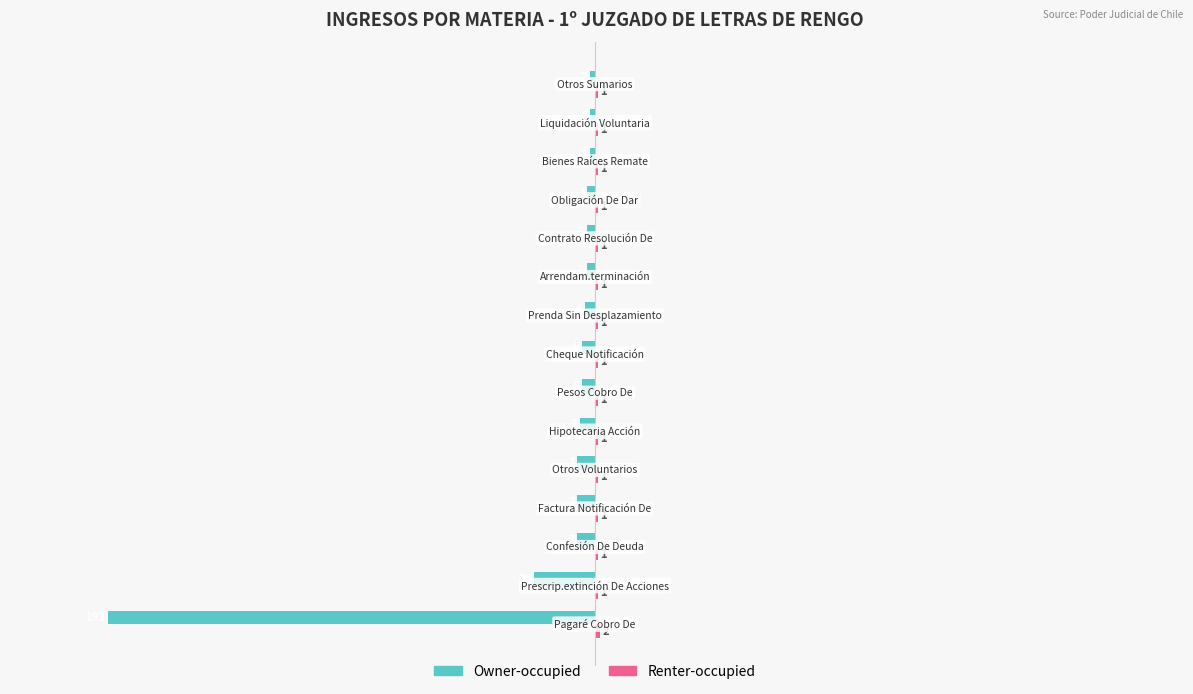

What is the sum of all Owner-occupied values?

-272